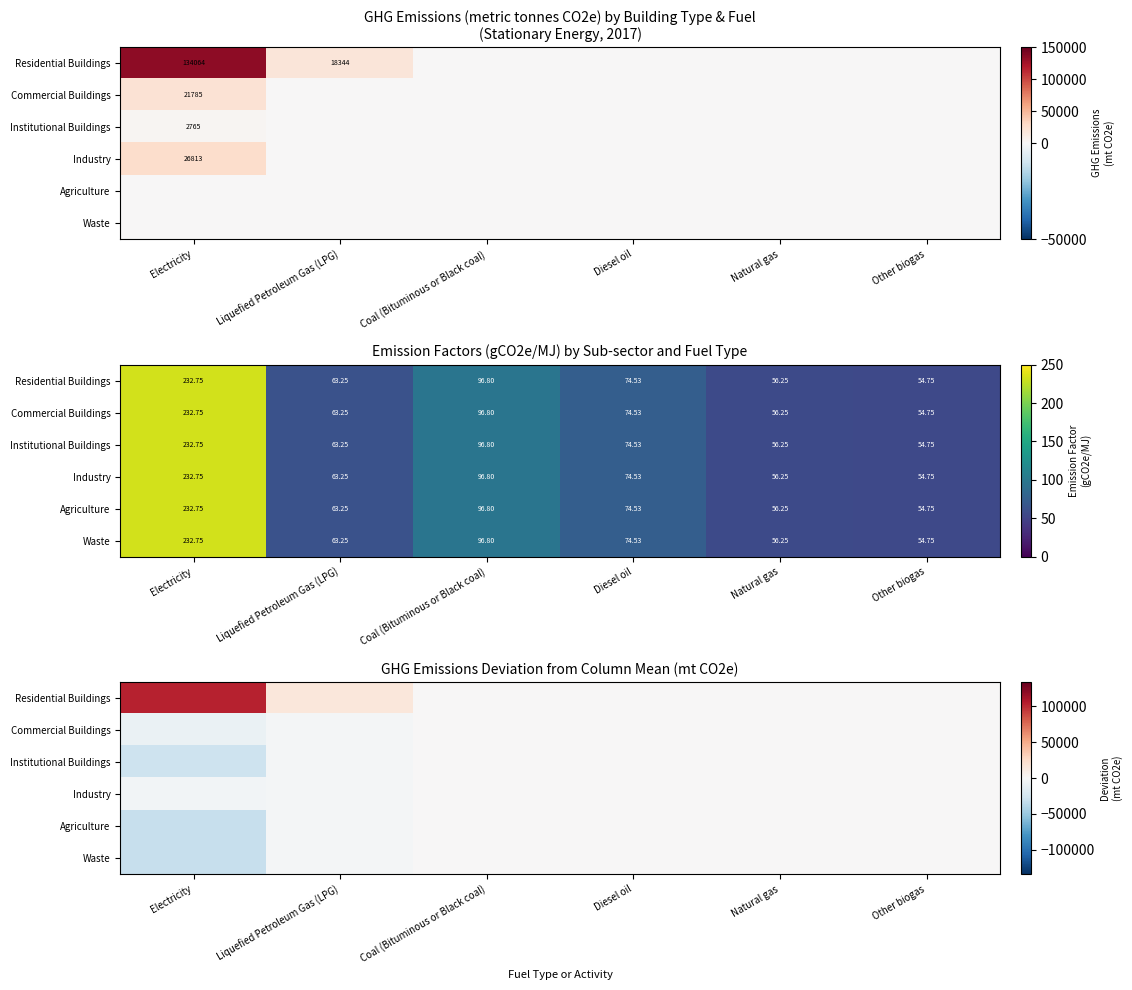

How many data points does each series have?

6